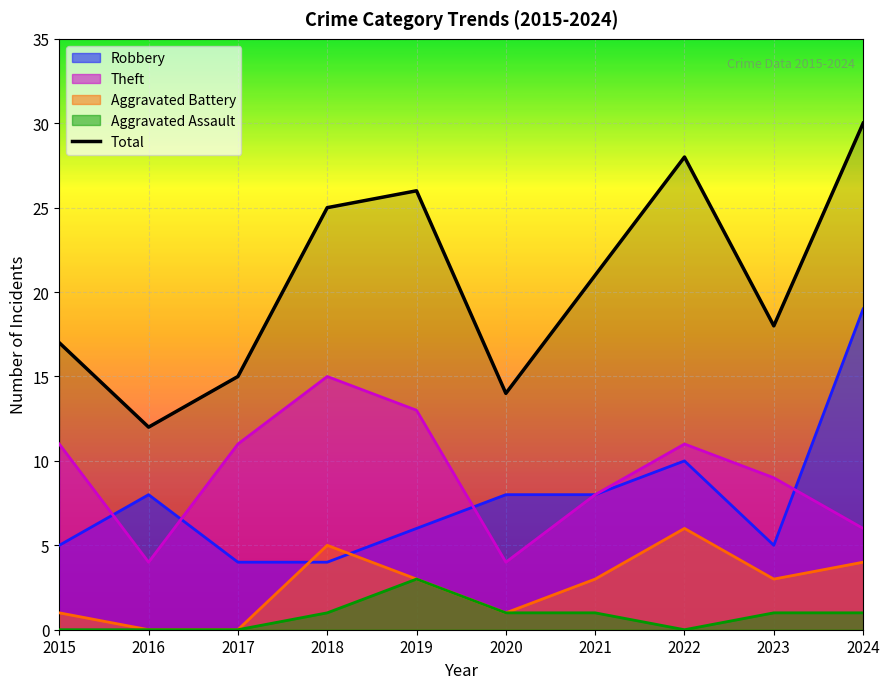

What is the greatest value displayed?

30